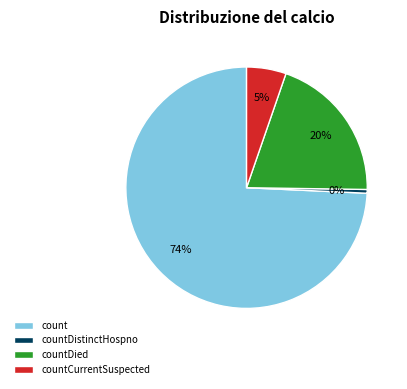

To the nearest percent, what is the combined percentage of countDistinctHospno and countDied?

20%